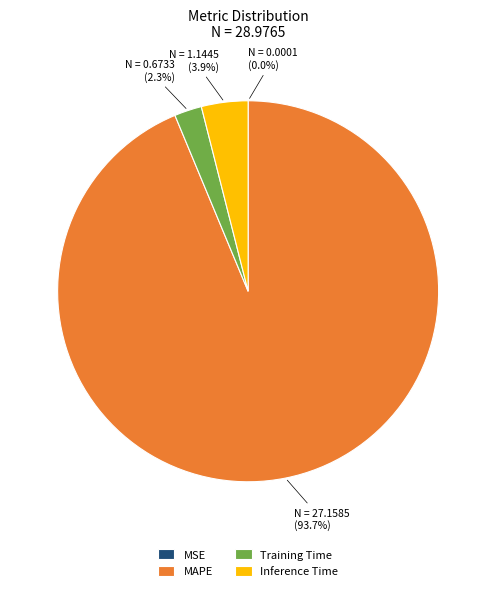

To the nearest percent, what portion does Inference Time represent?

4%